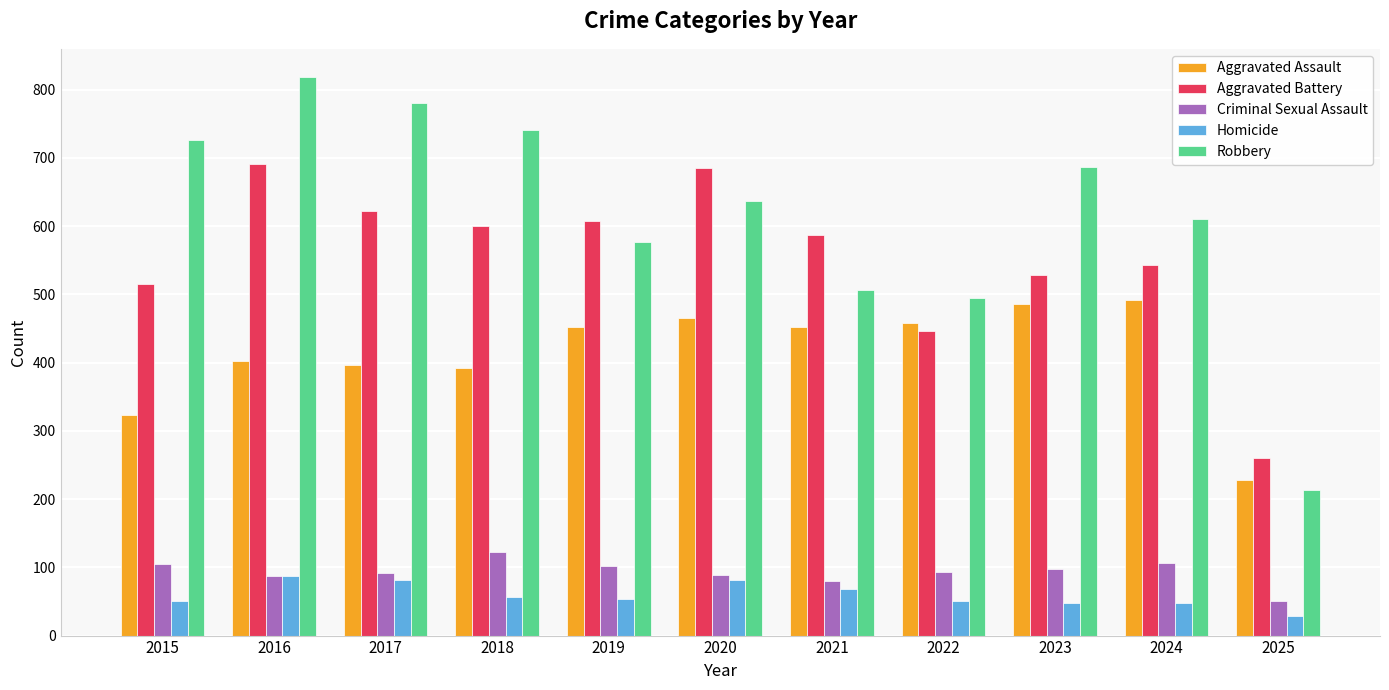

At which category is the sum across all series the highest?

2016